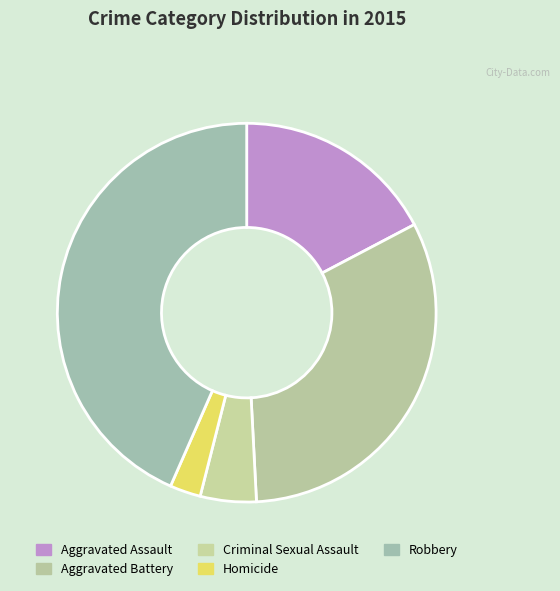

Does any single category account for the majority?

No